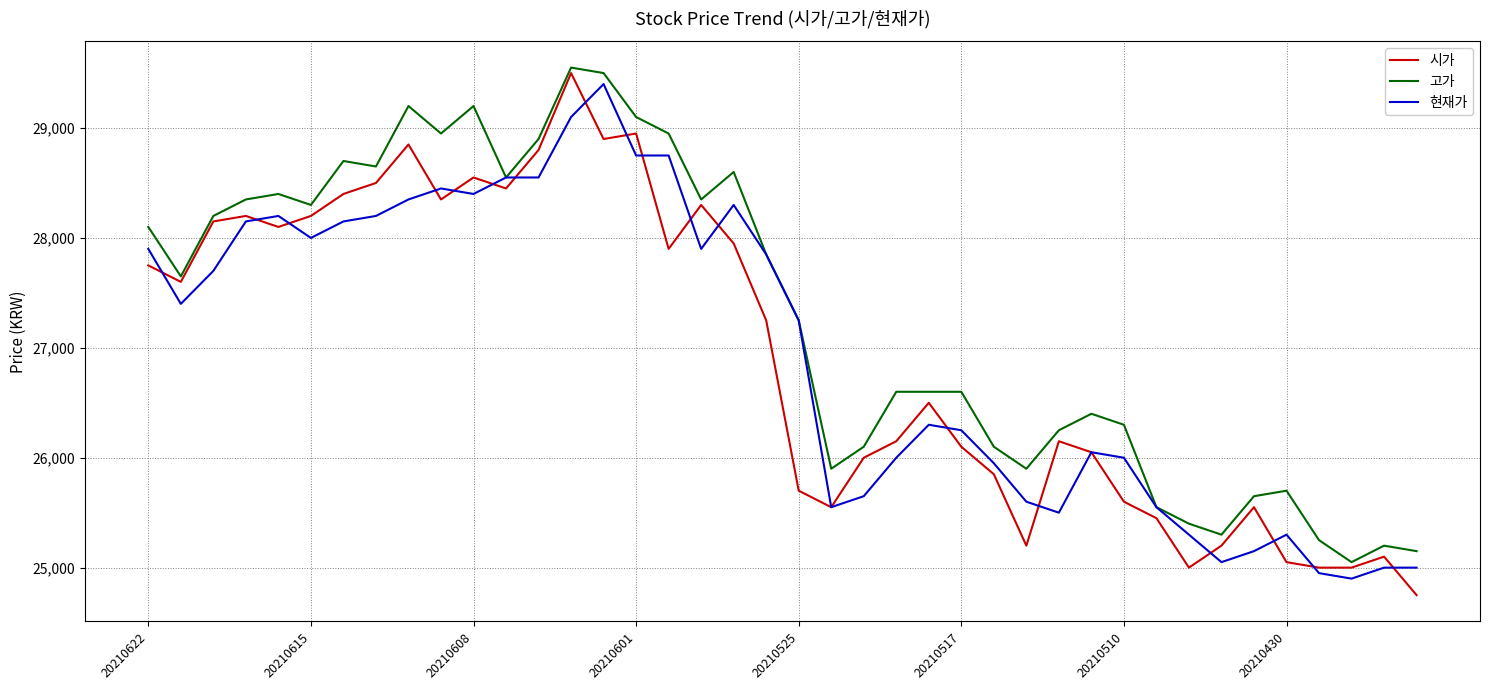

Which series has the largest total across all categories?

고가